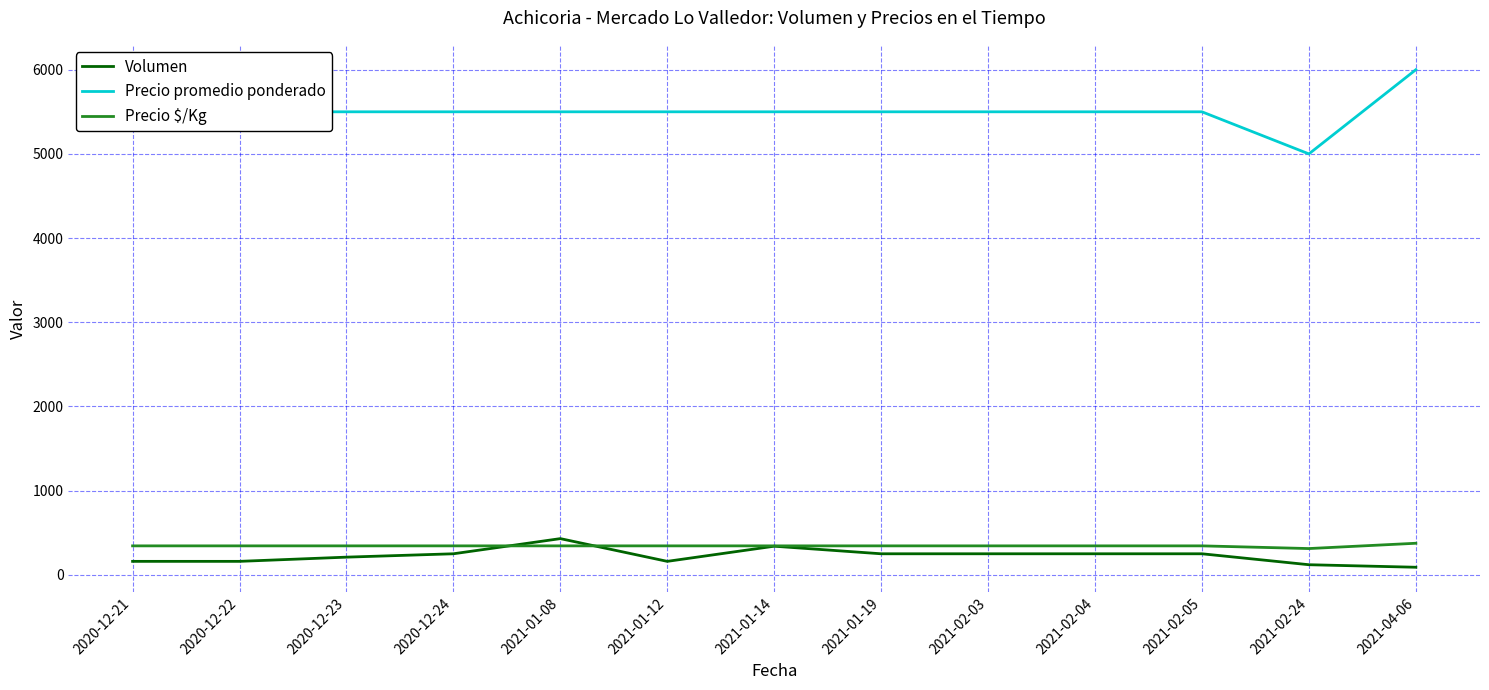

Read the Volumen value at 2021-02-24.

120